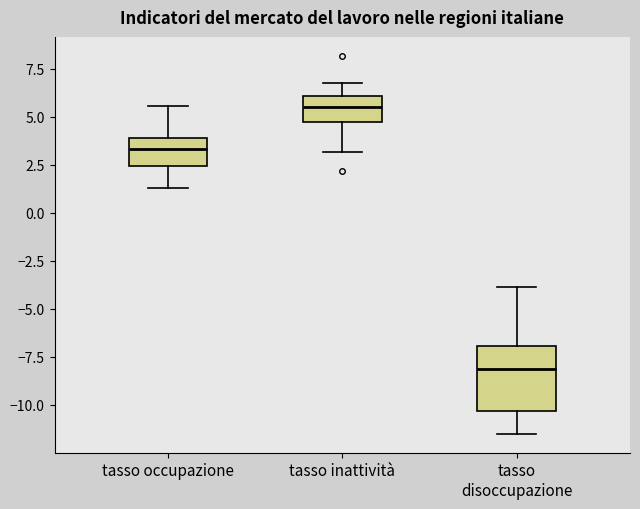

Reading left to right, read every box against the y-axis: the position of its median line, the range the box covers, and the ends of its whiskers. The values are not printed on the chart, so give them approximately, as read against the axis.

tasso occupazione: median 3.5, box 2.5 to 4.0, whiskers 1.5 to 5.5
tasso inattività: median 5.5, box 4.5 to 6.0, whiskers 3.0 to 7.0
tasso disoccupazione: median -8.0, box -10.5 to -7.0, whiskers -11.5 to -4.0